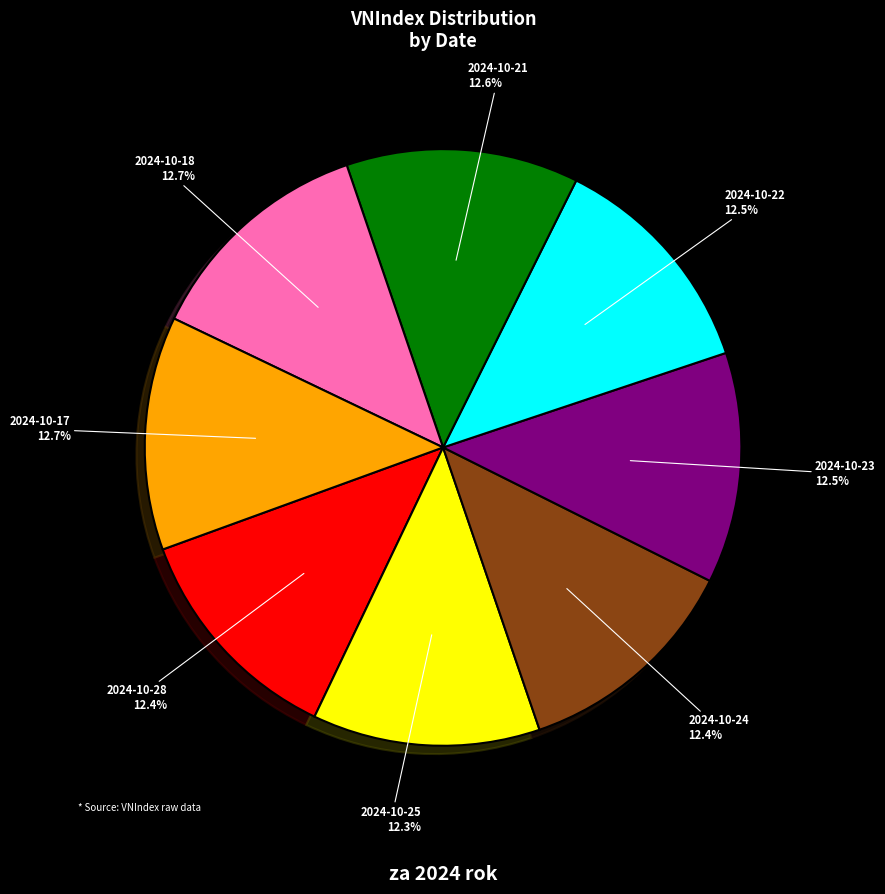

How many segments does this pie chart have?

8